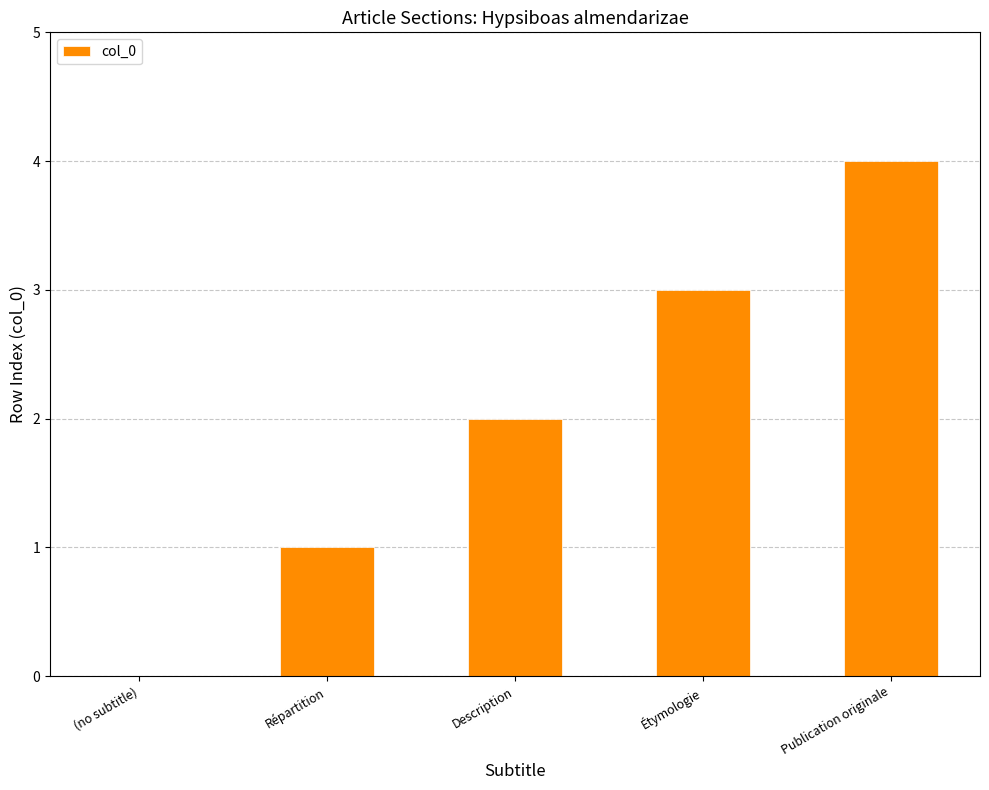

What is the sum of all values?

10